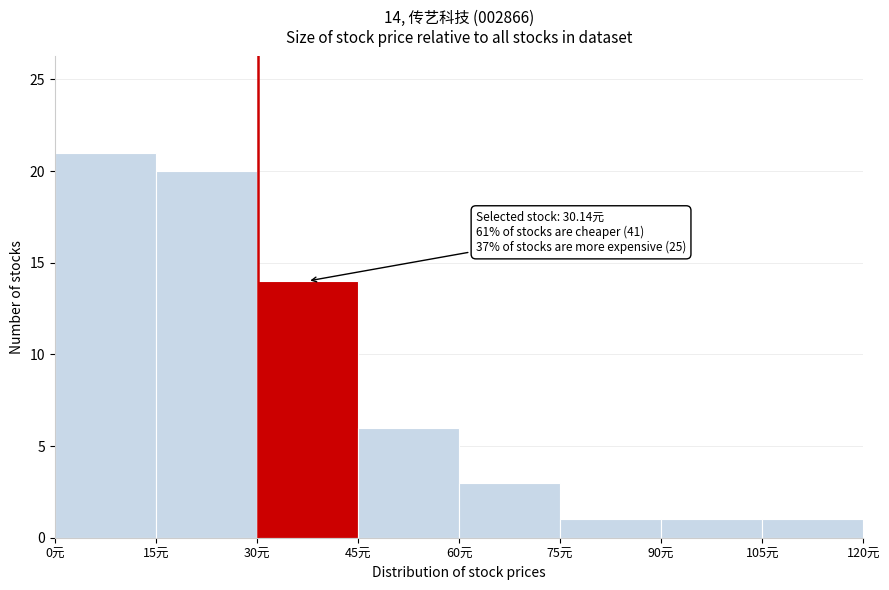

Over which range of the x-axis is the bar tallest?

0 to 15